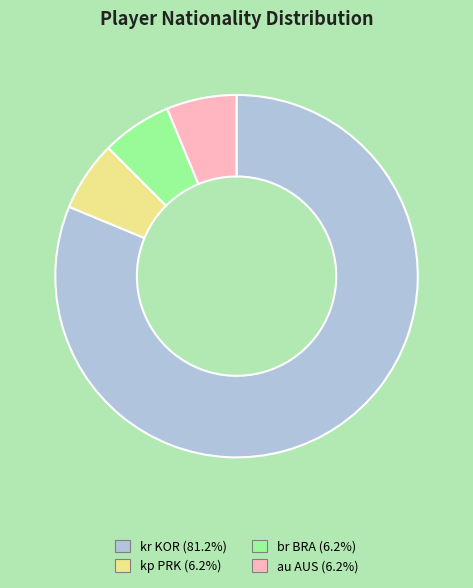

Count the number of slices in the pie.

4